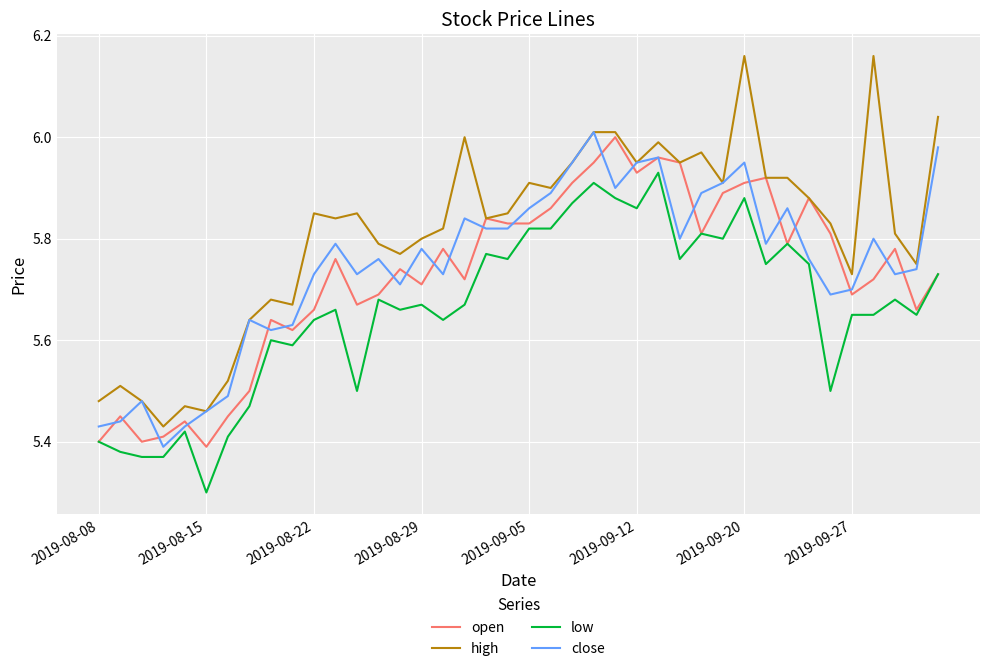

What is the minimum value for low?

5.3